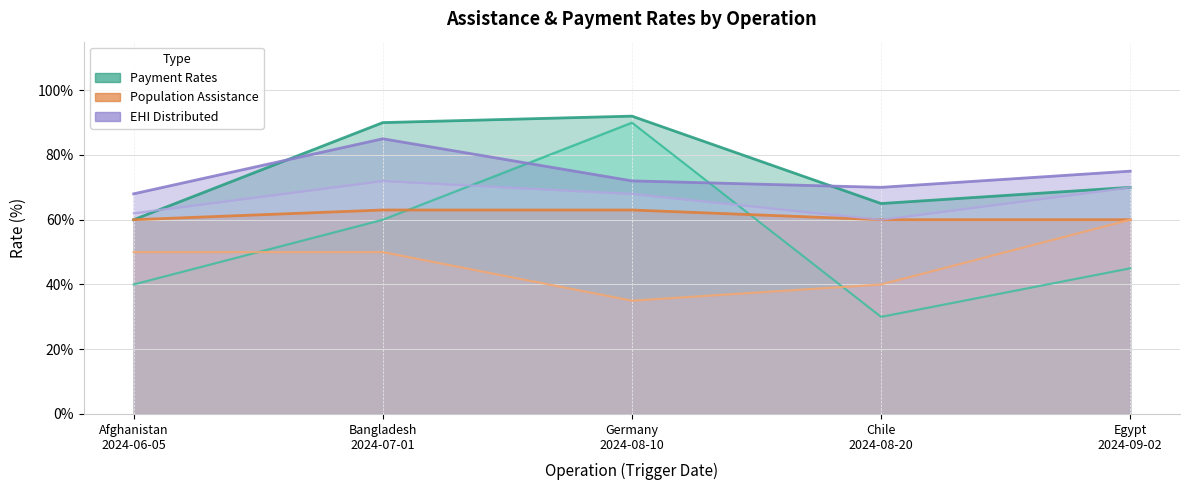

At which category is the sum across all series the highest?

Bangladesh
2024-07-01